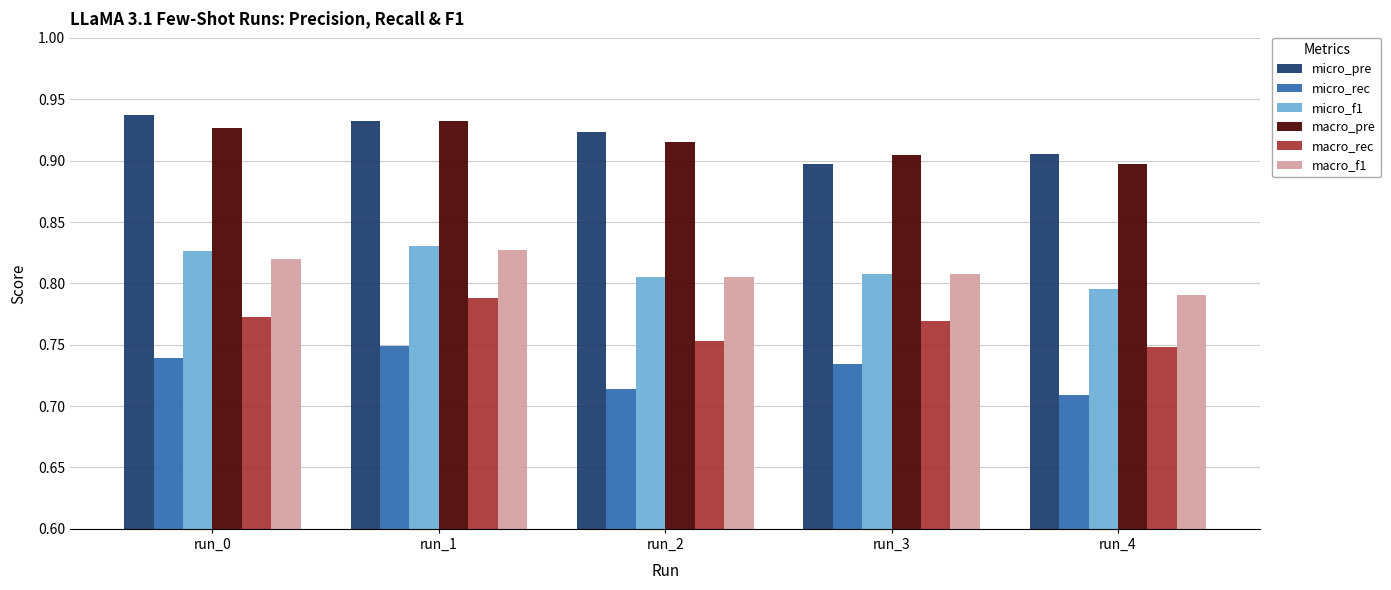

What is the sum of all micro_f1 values?

4.1